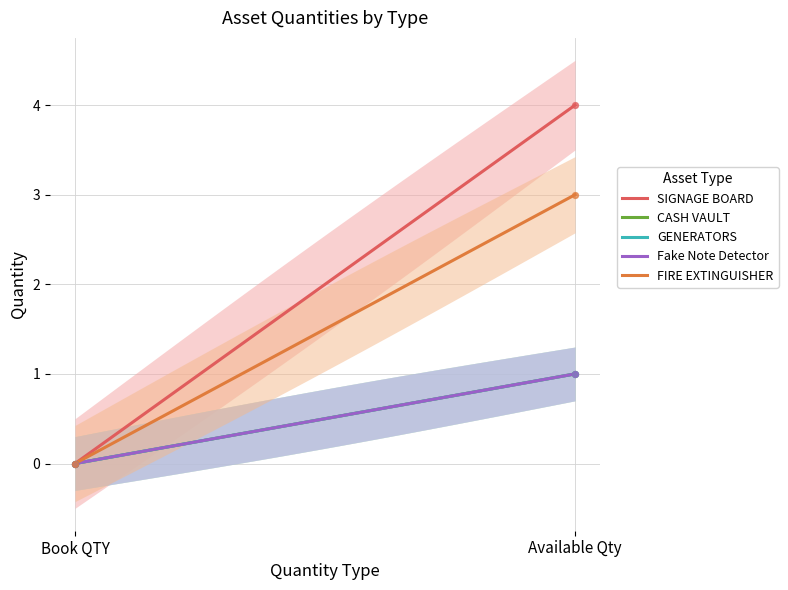

Which series contains the lowest Y value?

SIGNAGE BOARD